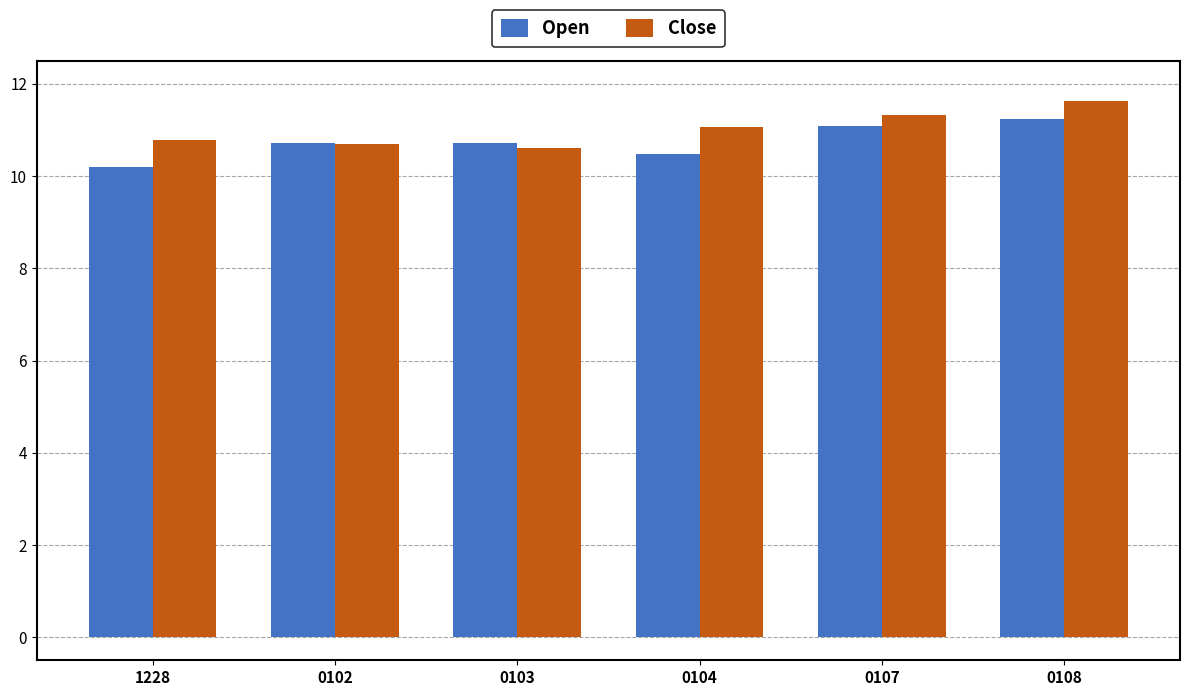

At which category is the sum across all series the highest?

0108